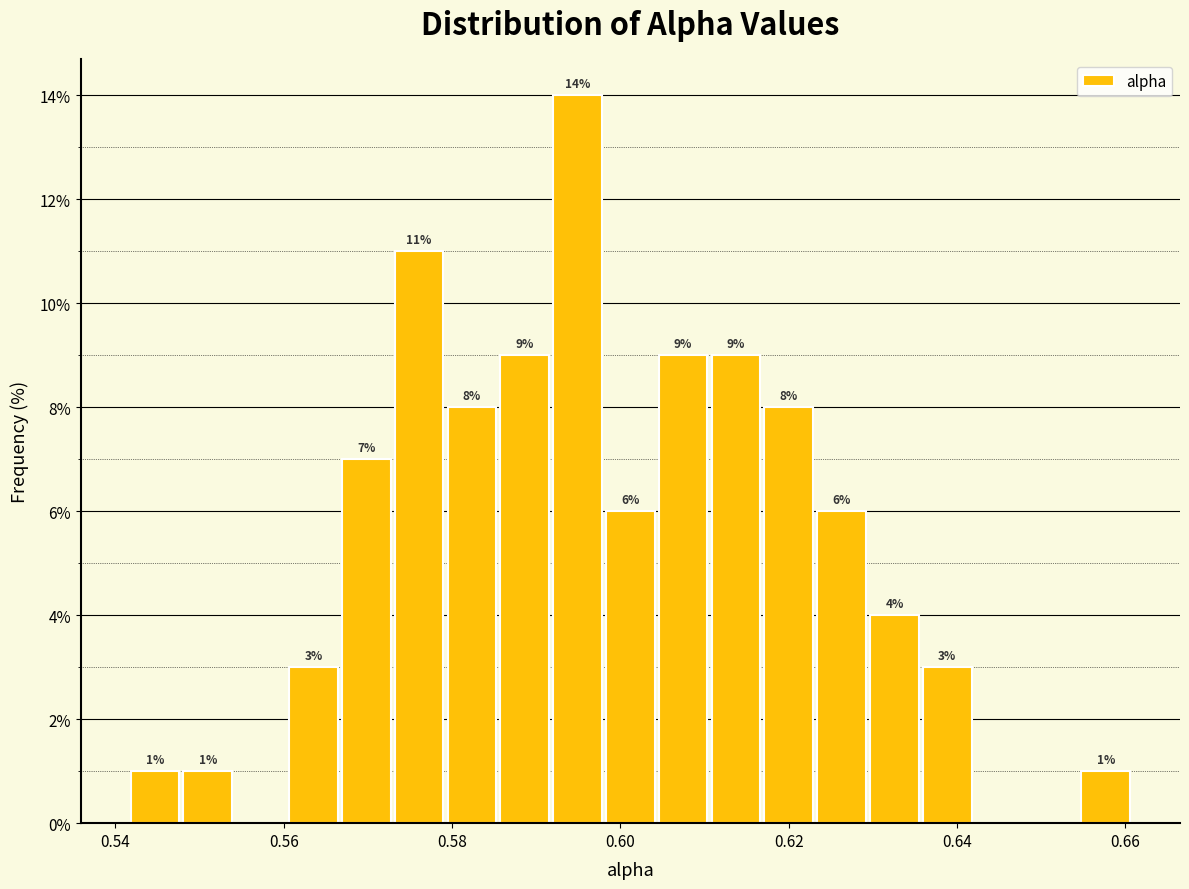

Read against the x-axis, roughly where is the centre of the tallest bar?

0.594